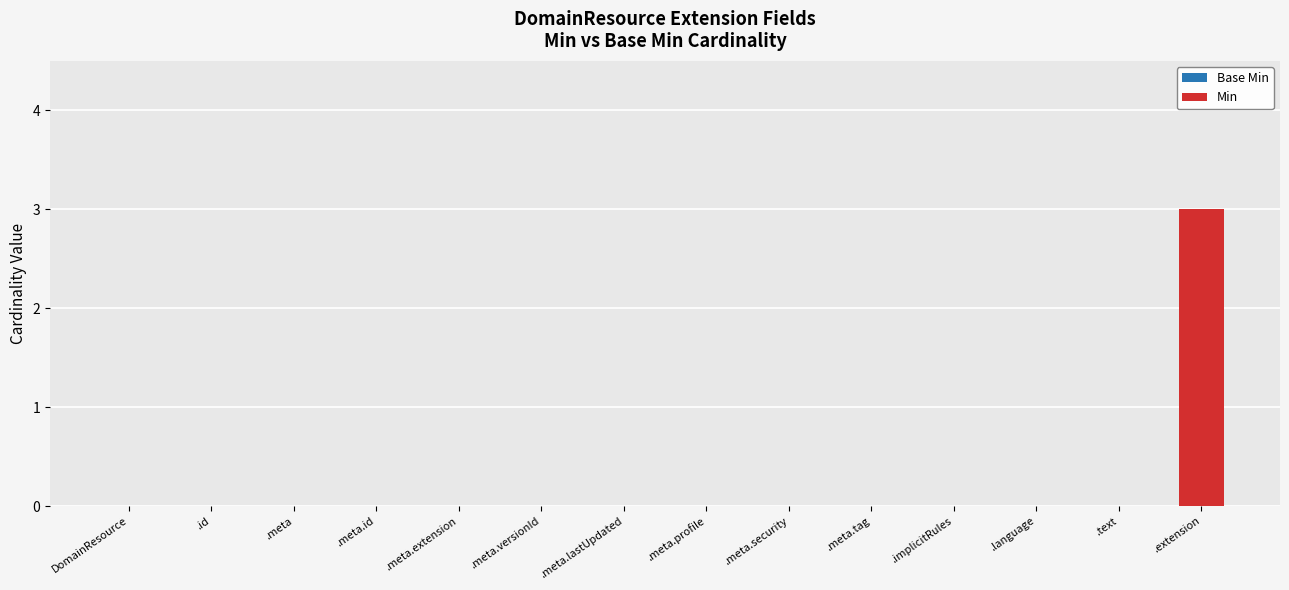

Which label corresponds to the largest value in the chart?

.extension